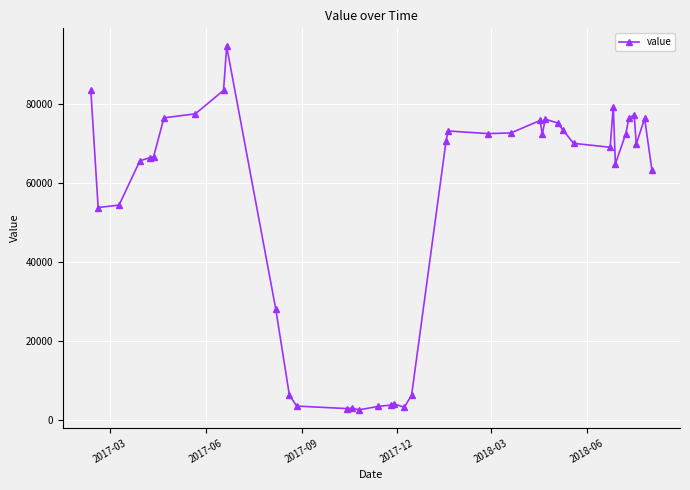

What is the value of the 27th point from the left?

72434.7